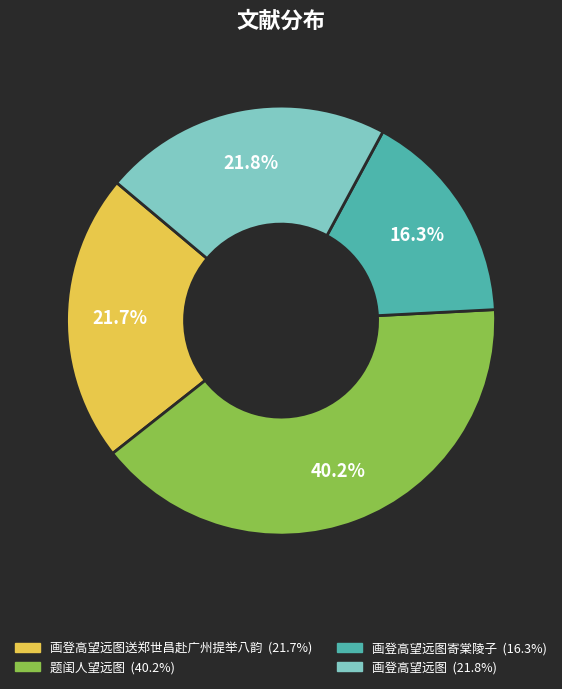

Is there a majority slice in this chart?

No